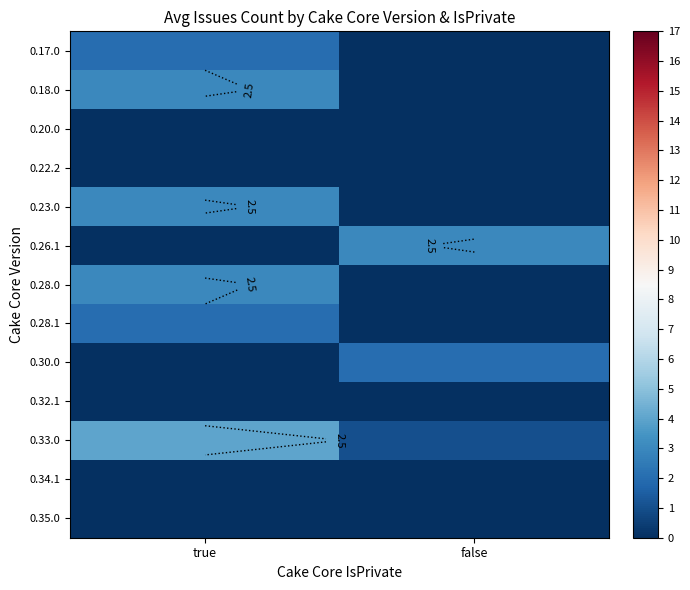

Count the number of data series in this chart.

13